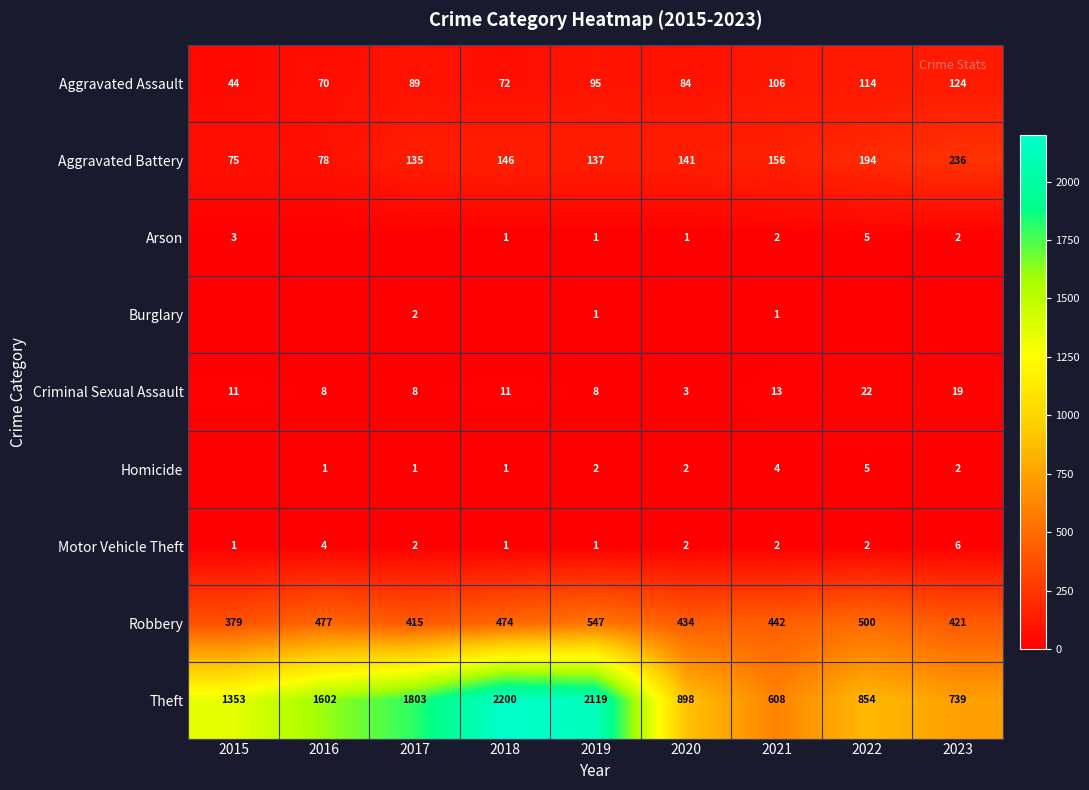

How many data points does each series have?

9